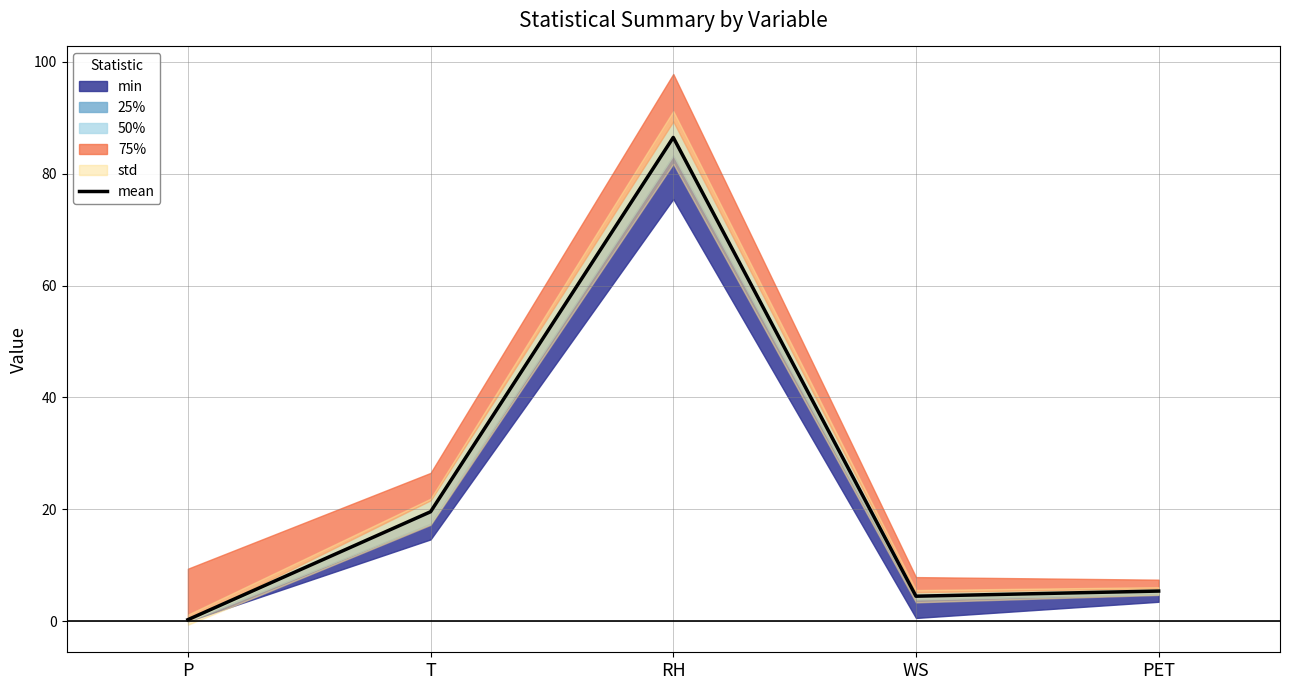

Which has a higher value, T or PET?

T